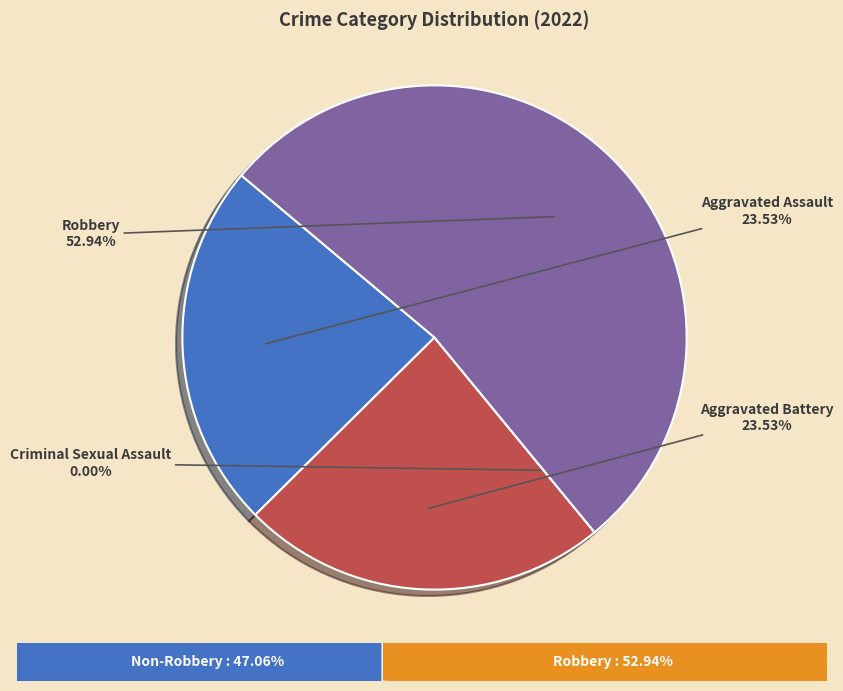

Which category accounts for the majority?

Robbery